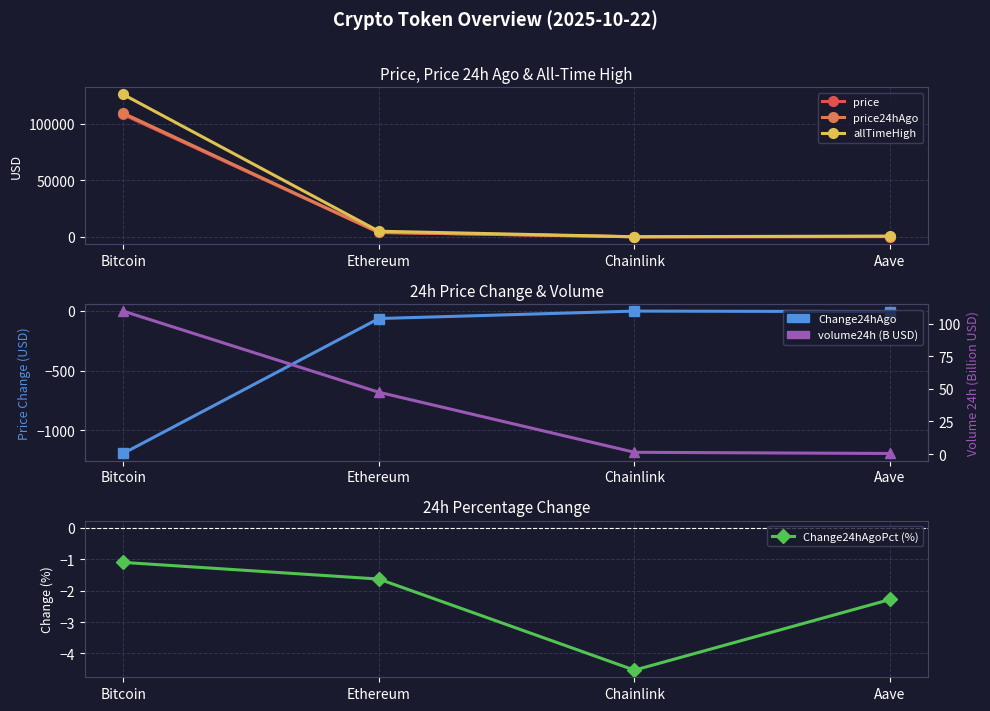

What is the total value across all series at Bitcoin?

342862.7